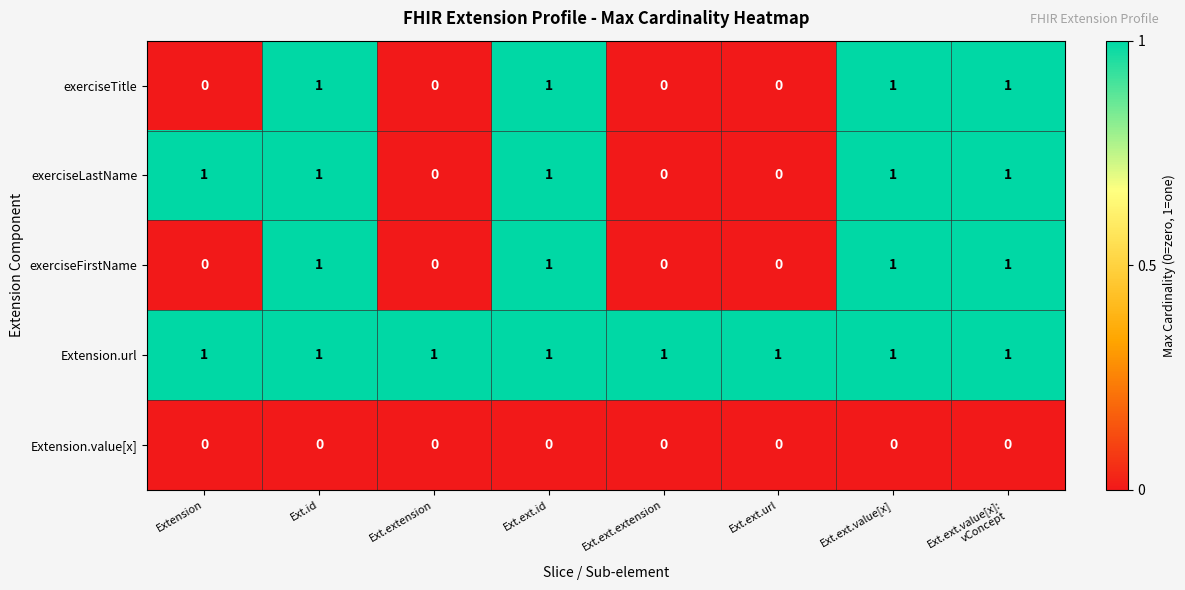

At how many categories does at least one series exceed 0?

8